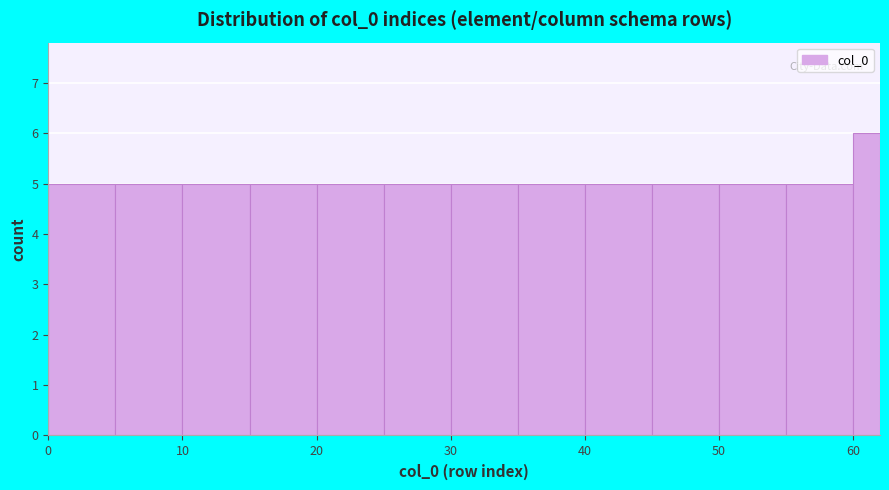

Around what value on the x-axis is the tallest bar? Give the approximate position of its centre, as read against the axis.

61